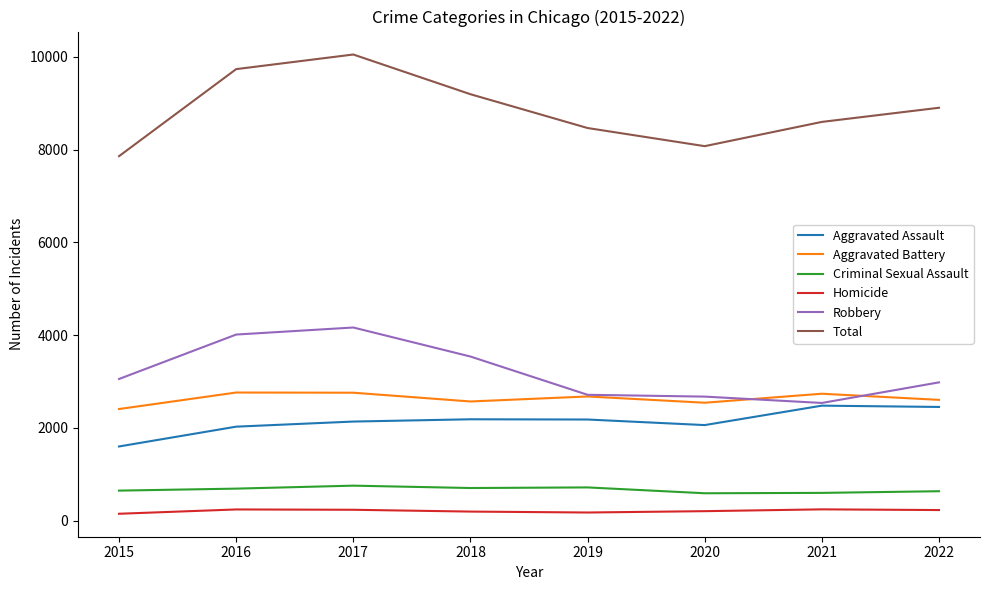

Which label corresponds to the largest value in the chart?

2017